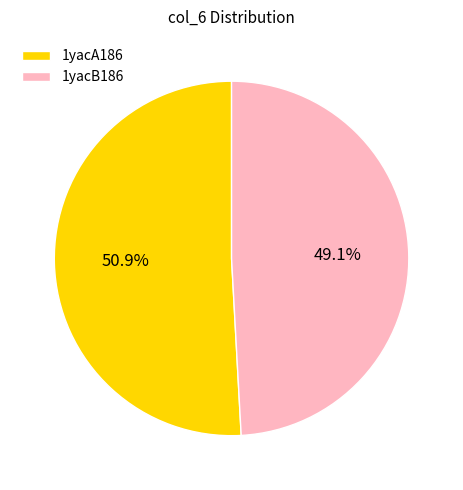

Which slice is the smallest?

1yacB186